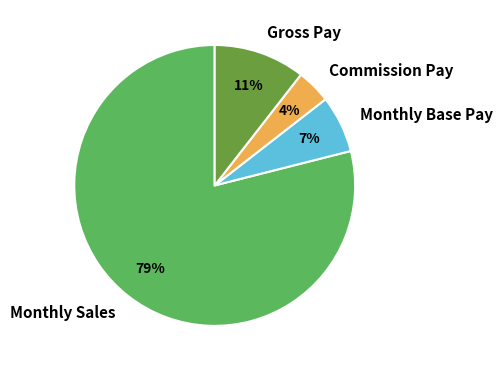

Between Monthly Base Pay and Monthly Sales, which is larger?

Monthly Sales